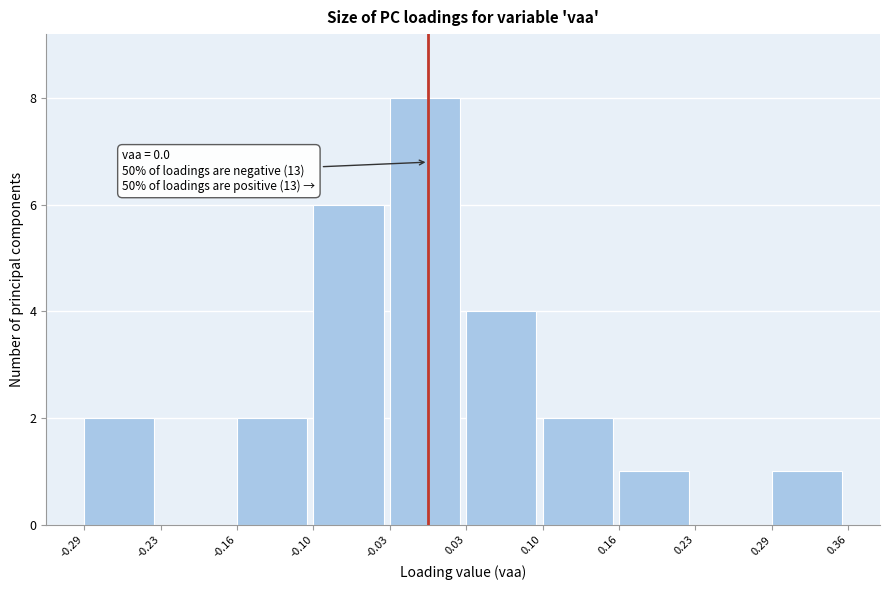

Over which range of the x-axis is the bar tallest?

-0.03 to 0.03